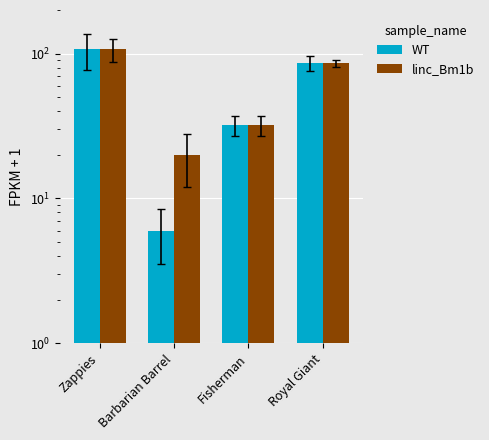

List the series in order of their overall mean, highest first.

linc_Bm1b, WT